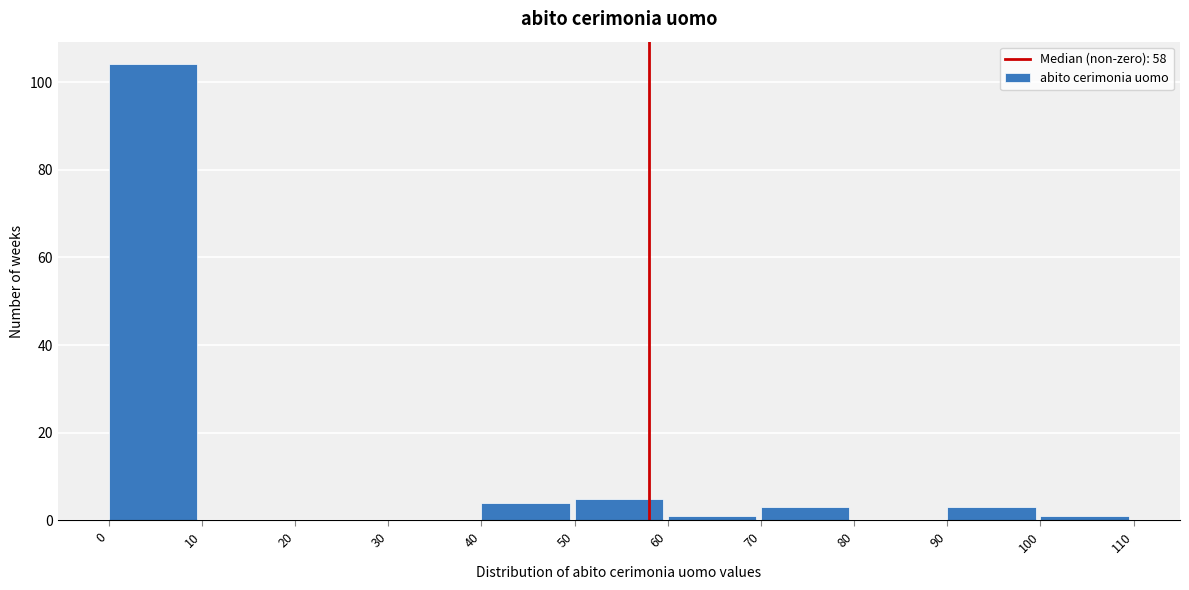

Reading left to right, transcribe this chart: for each bar, give the range it covers on the x-axis and its height. The values are not printed on the chart, so give them approximately, as read against the axis.

0 to 10: 104
10 to 20: 0
20 to 30: 0
30 to 40: 0
40 to 50: 4
50 to 60: 6
60 to 70: under 2
70 to 80: 4
80 to 90: 0
90 to 100: 4
100 to 110: under 2